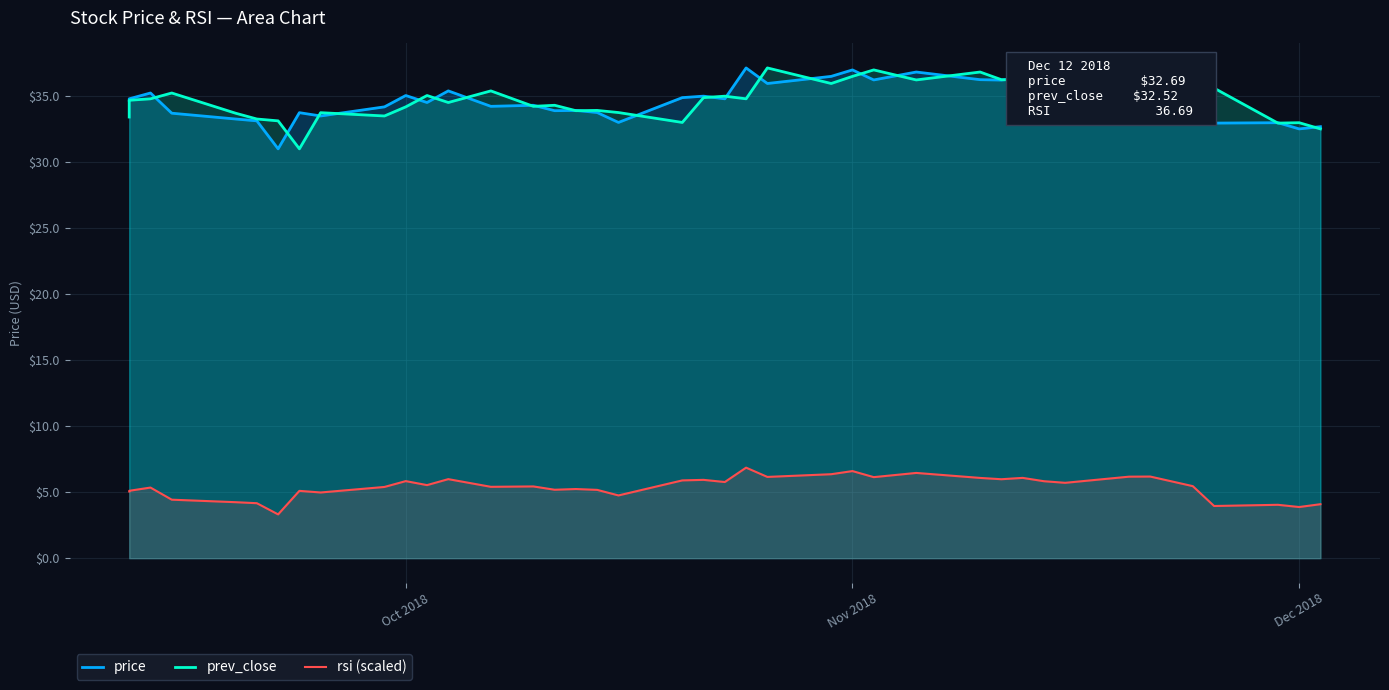

What is the maximum value for prev_close?

37.1